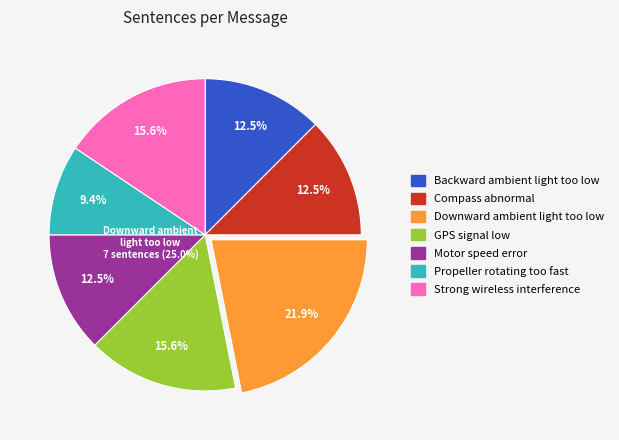

What percentage is the Motor speed error slice, to the nearest percent?

12%